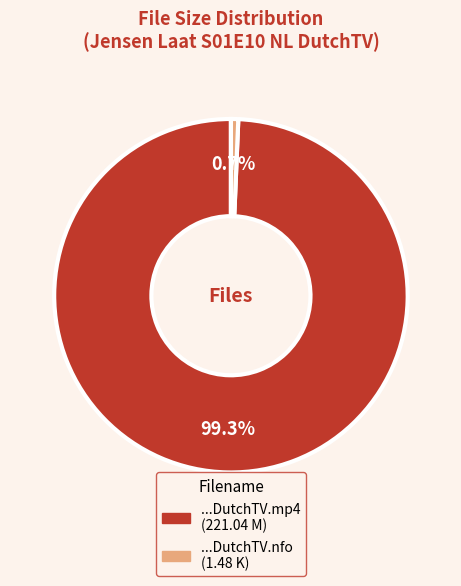

Does any single category account for the majority?

Yes